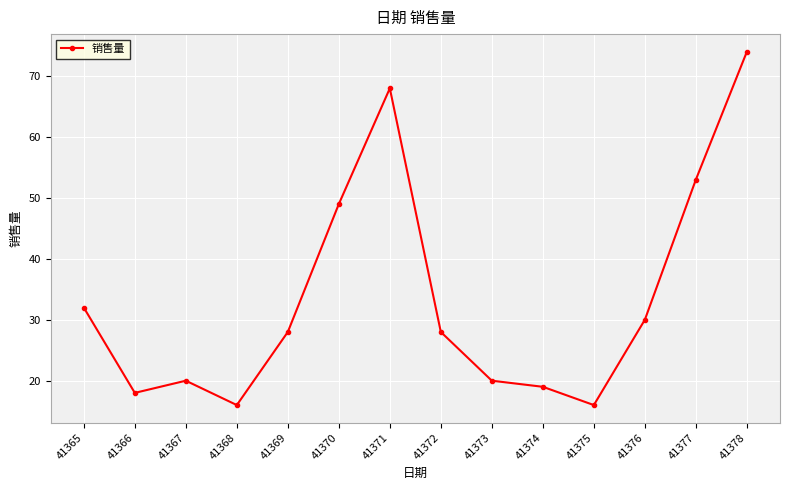

Reading right to left, extract all data points from this chart.

74	53	30	16	19	20	28	68	49	28	16	20	18	32